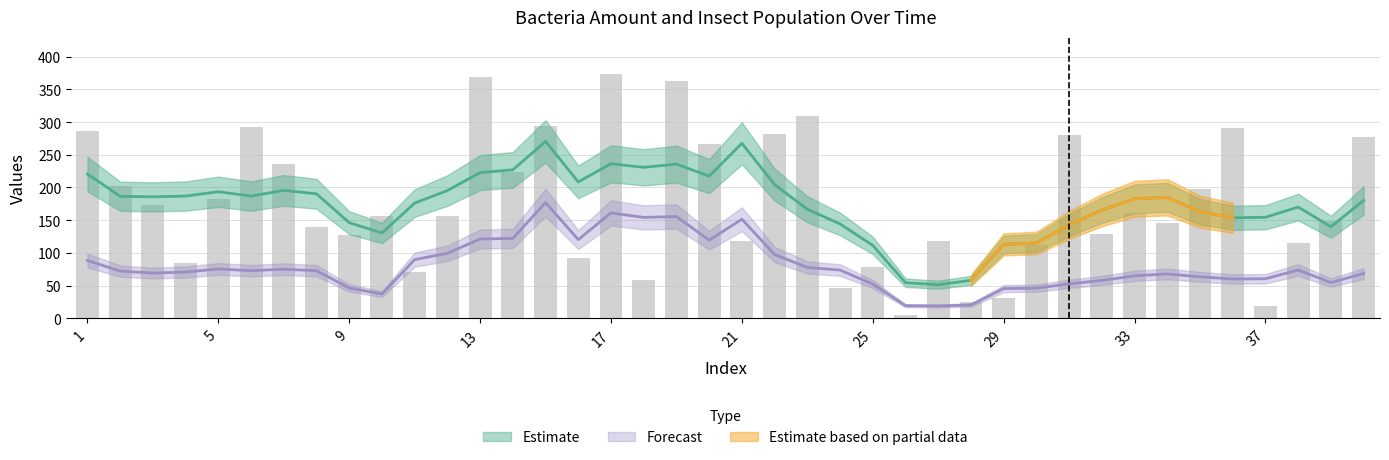

True or false: the data shows 156.4 at 10.

True